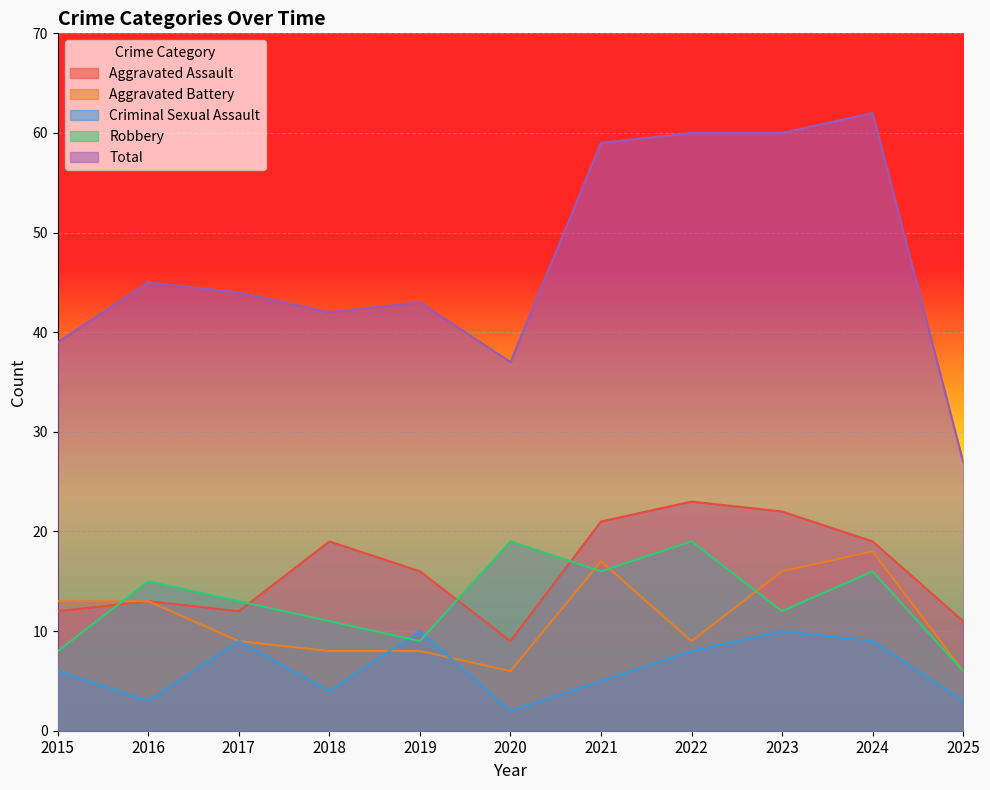

How many lines are shown in the chart?

5